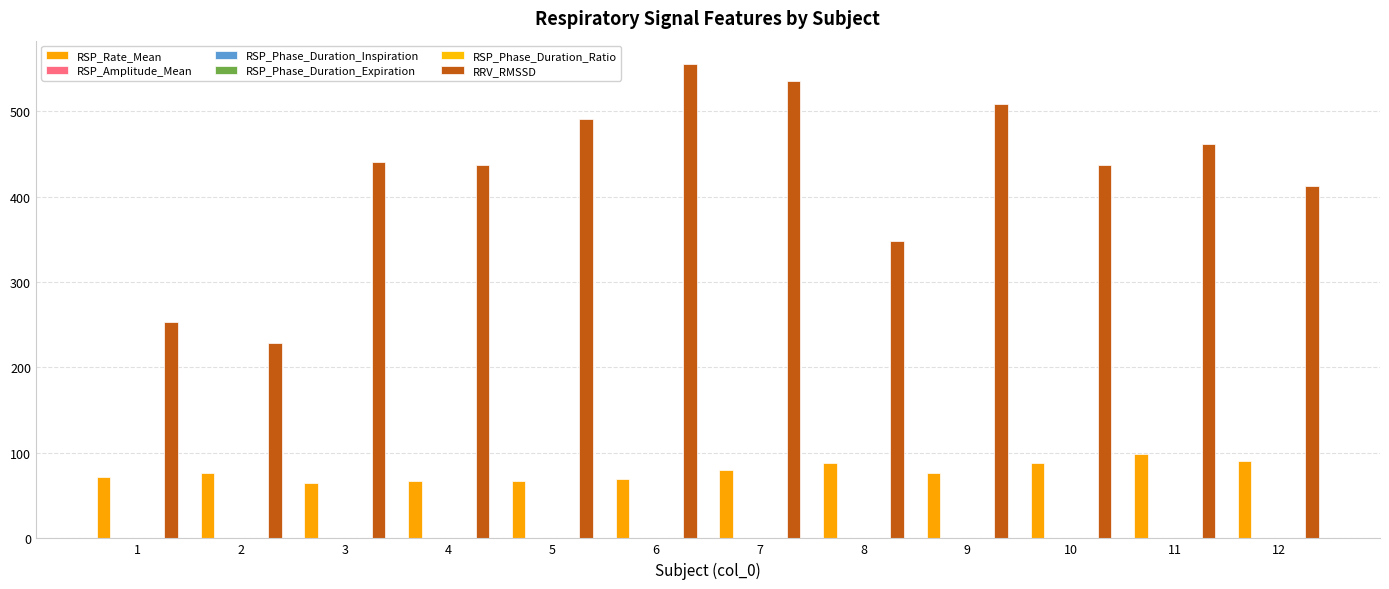

True or false: RRV_RMSSD has a value of 604.6 at 3.

False